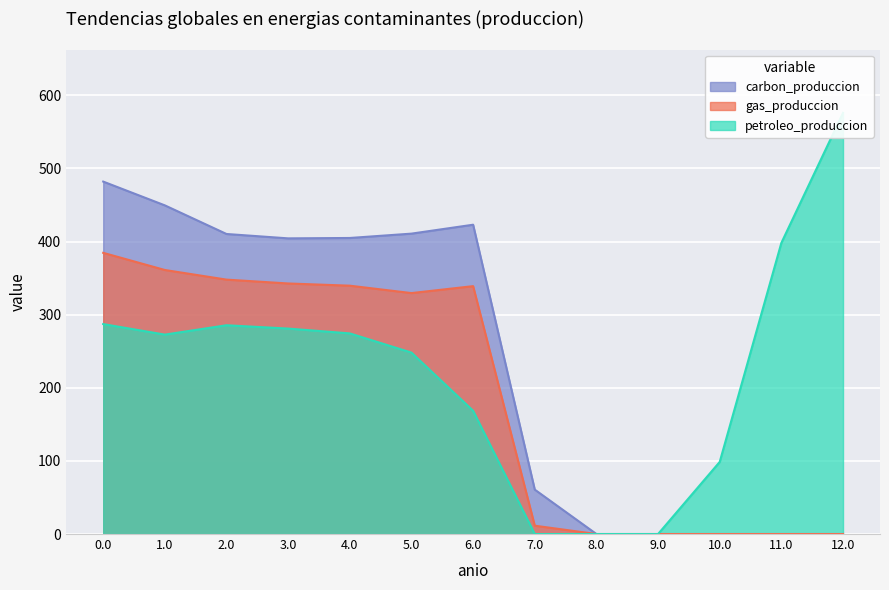

What is the sum of the petroleo_produccion values at 5.0 and 7.0?

248.1